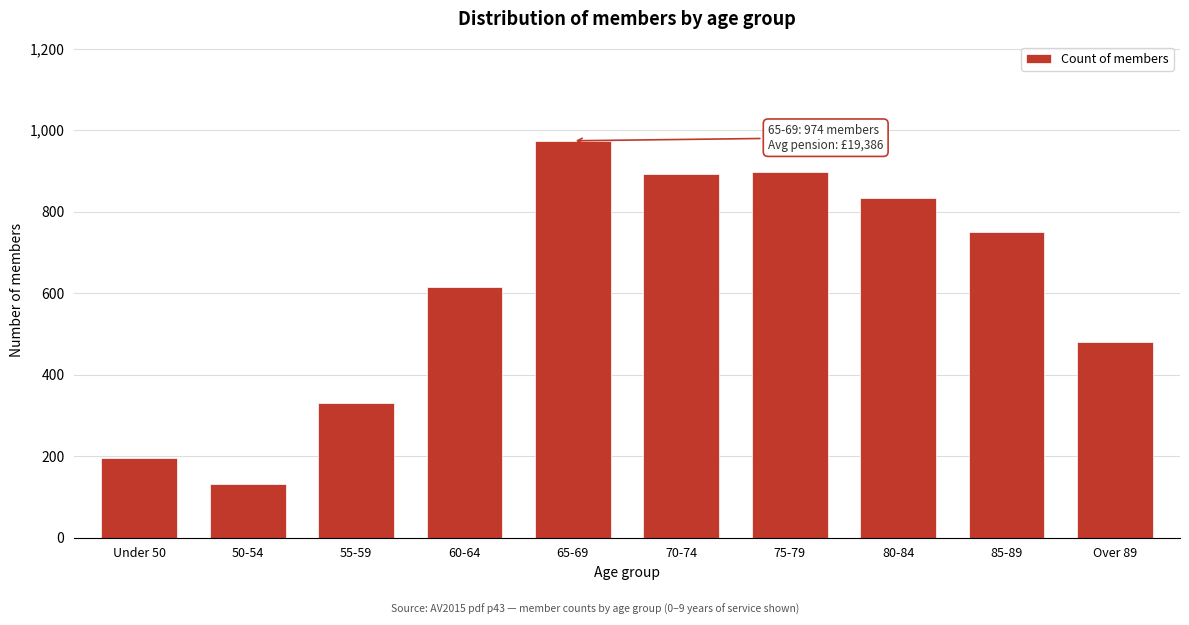

Reading left to right, transcribe all the data shown in this chart.

195	132	330	614	974	893	898	833	751	480